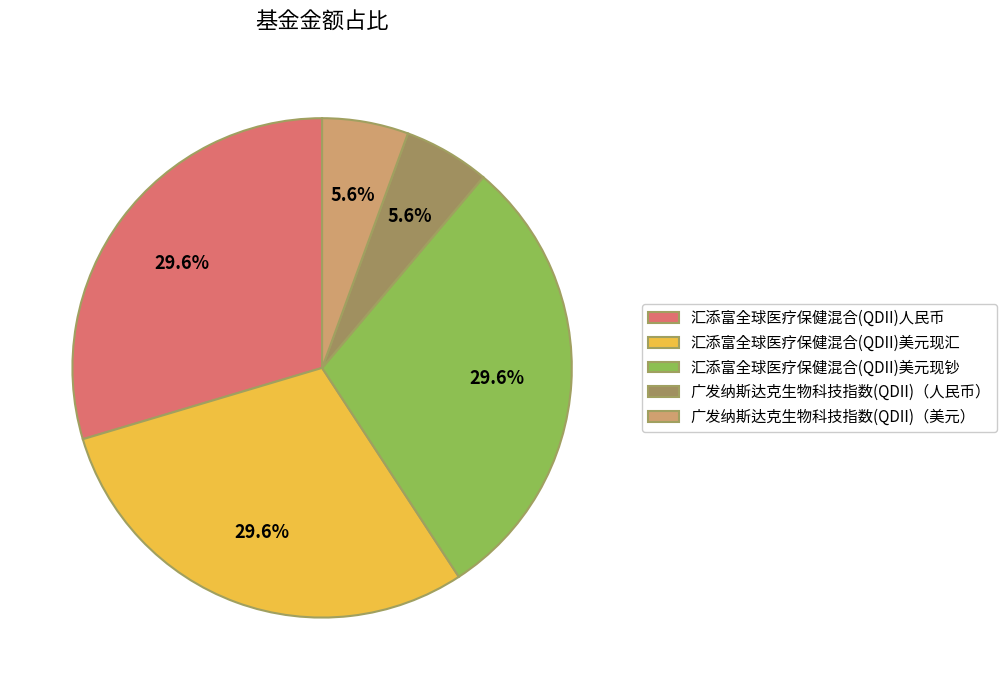

What portion of the pie excludes 汇添富全球医疗保健混合(QDII)美元现汇?

70.4%